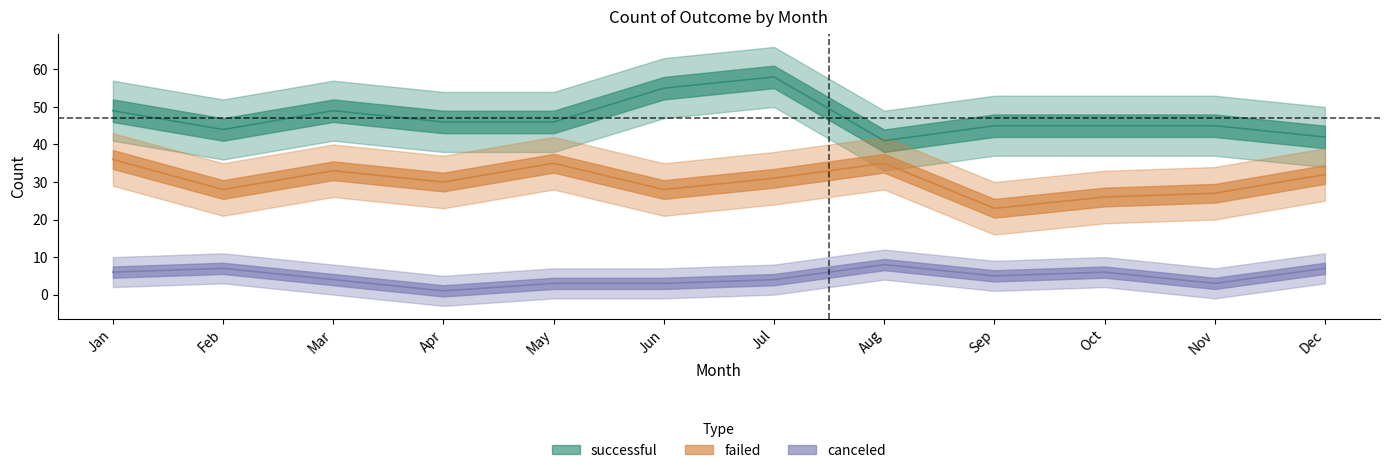

At how many categories does at least one series exceed 39?

12